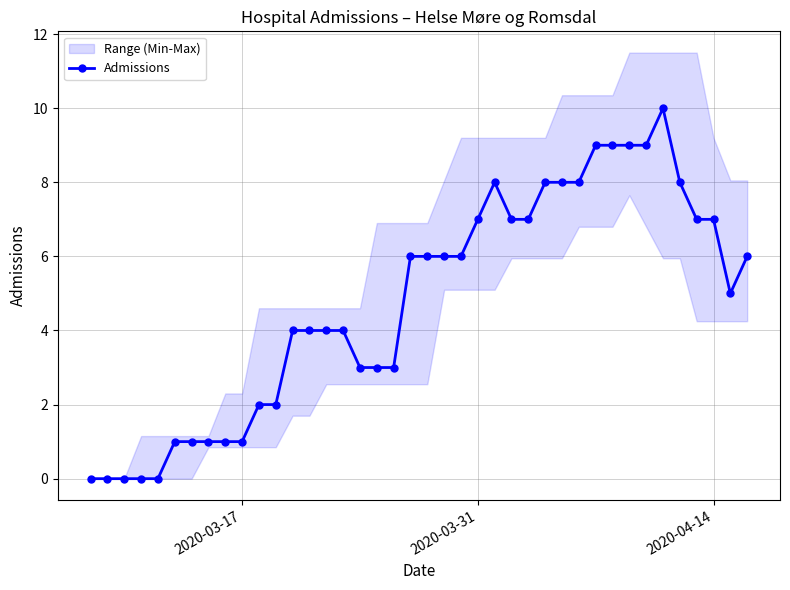

True or false: there are more than 0 points higher than both neighbors.

True